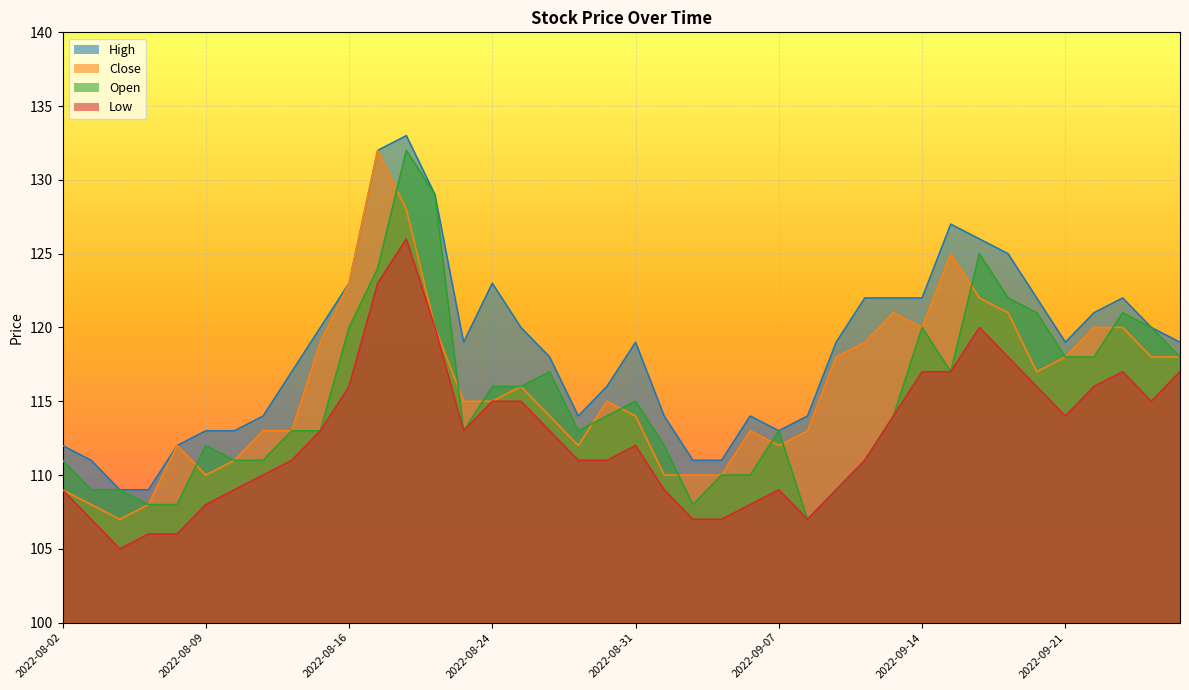

Does the chart display data point markers on the line(s)?

No